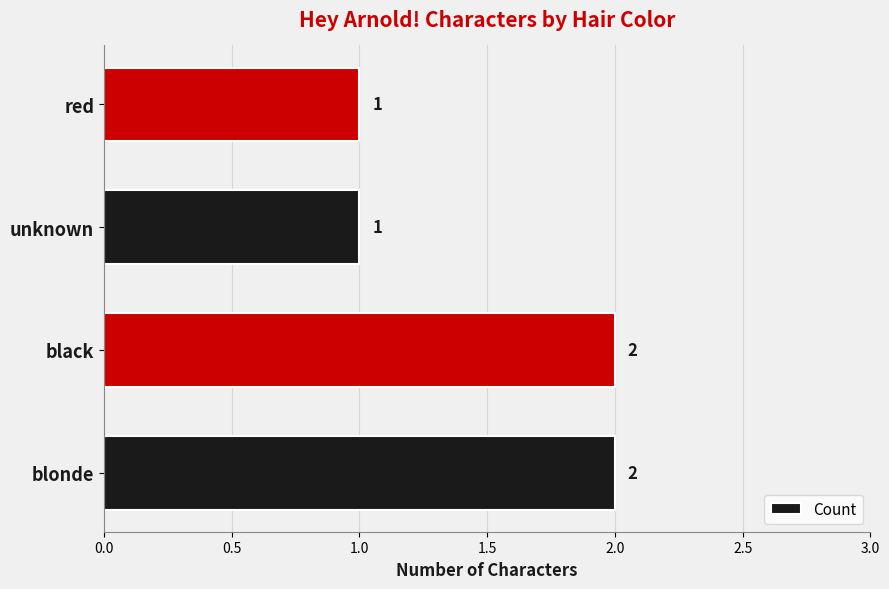

Between red and black, which is larger?

black